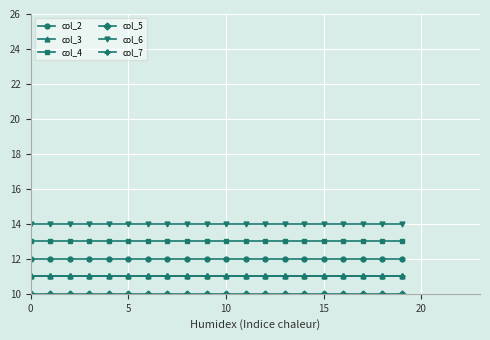

What is the value of the col_4 point at the 15th from the left?

13